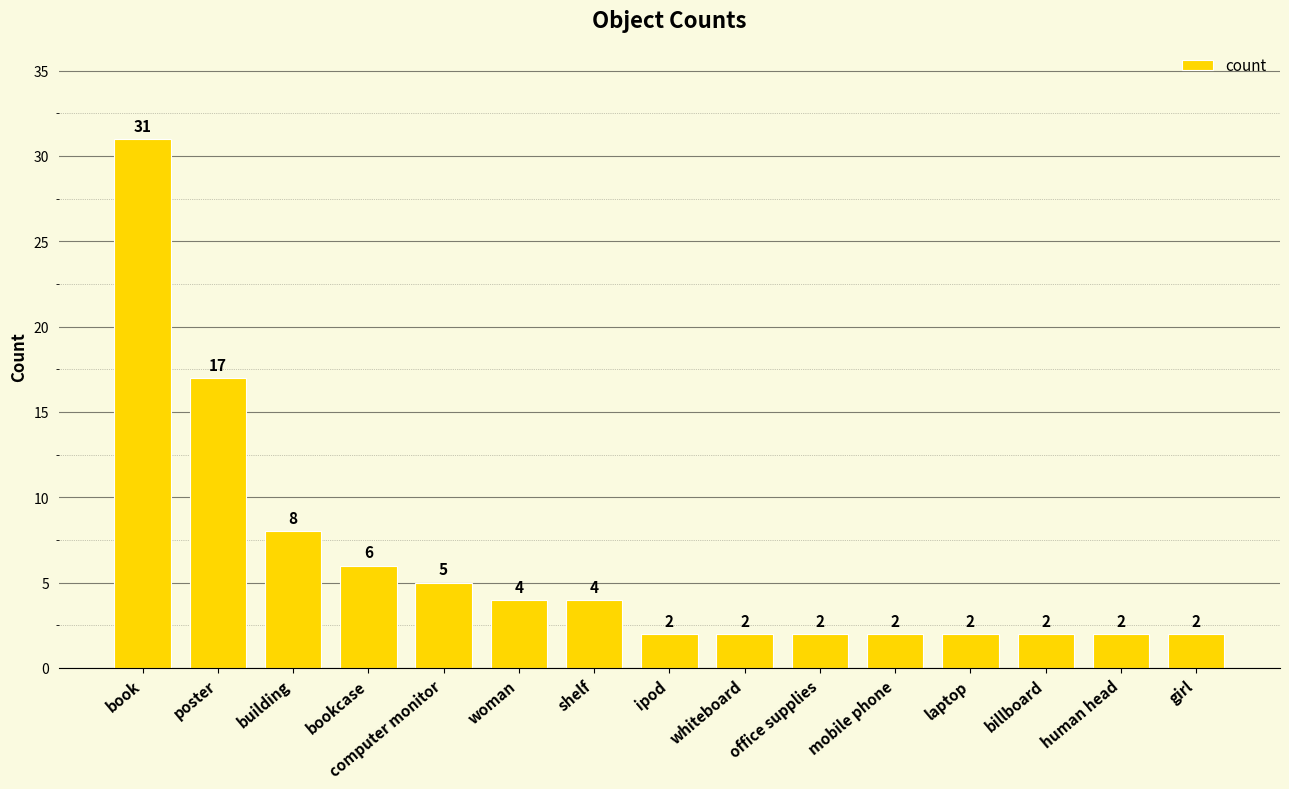

Which has a higher value, shelf or girl?

shelf